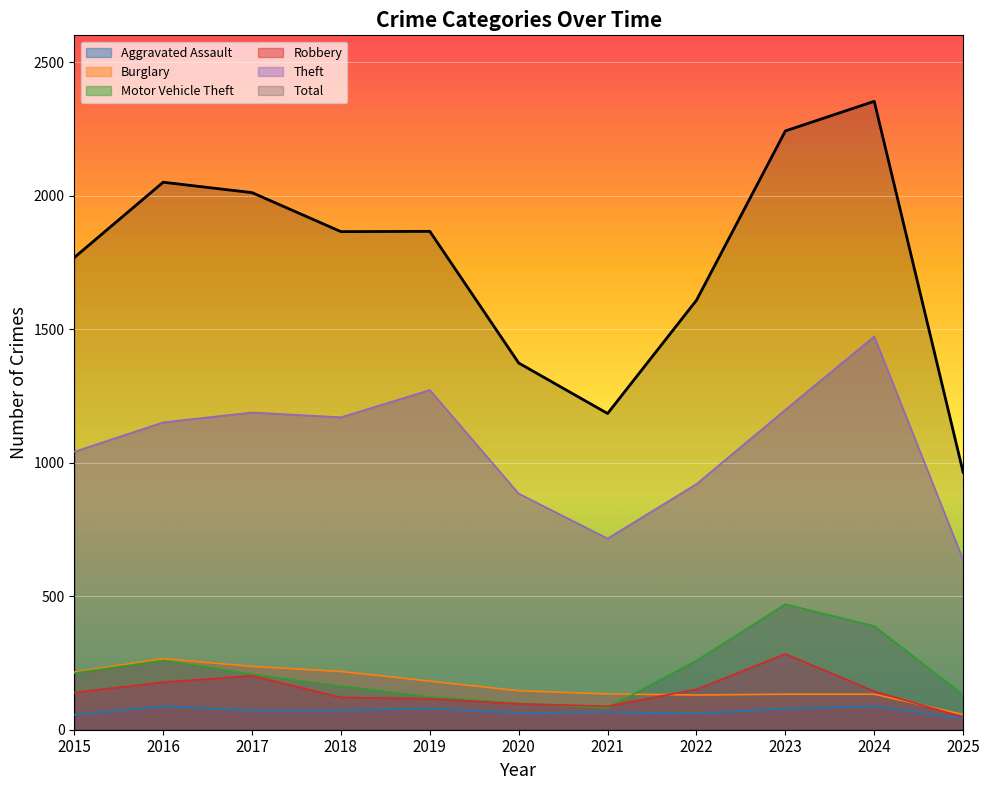

What is the average value of the Theft series?

1059